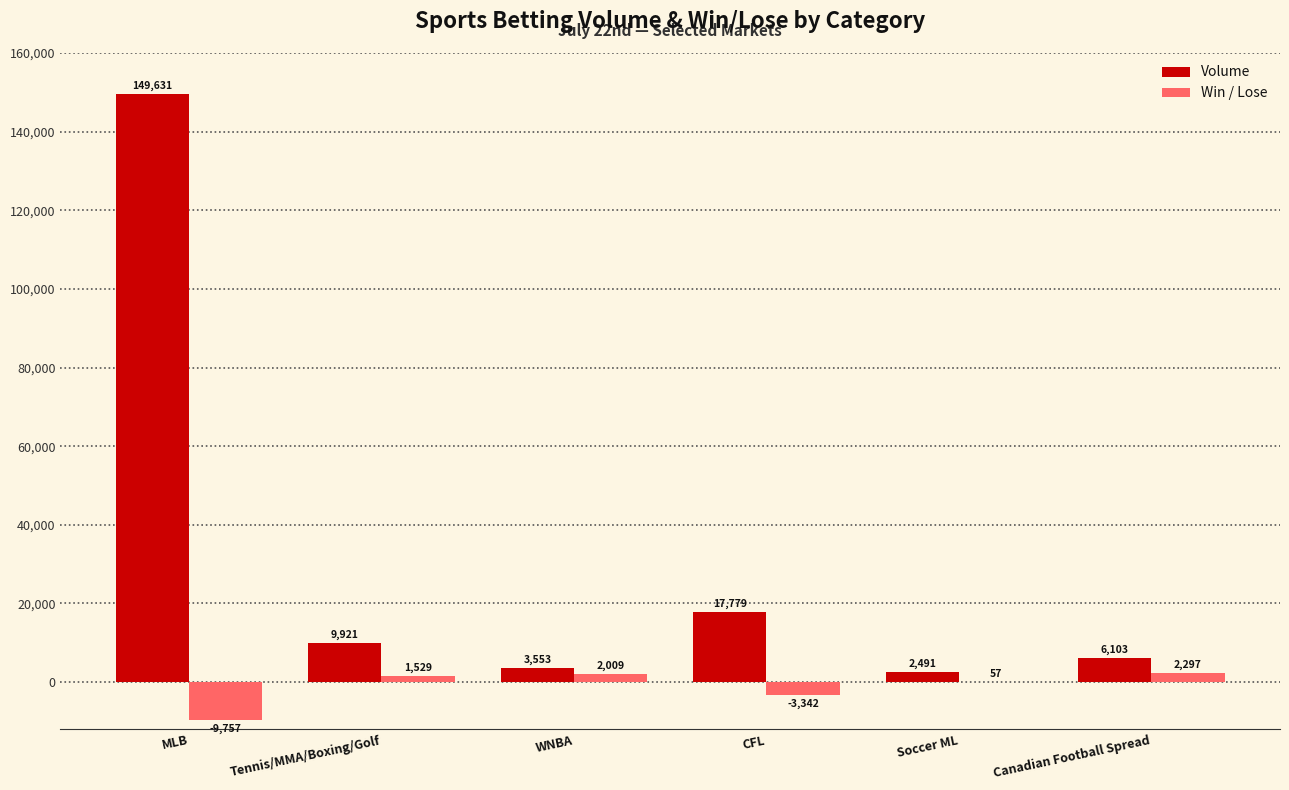

How many series are shown in this chart?

2